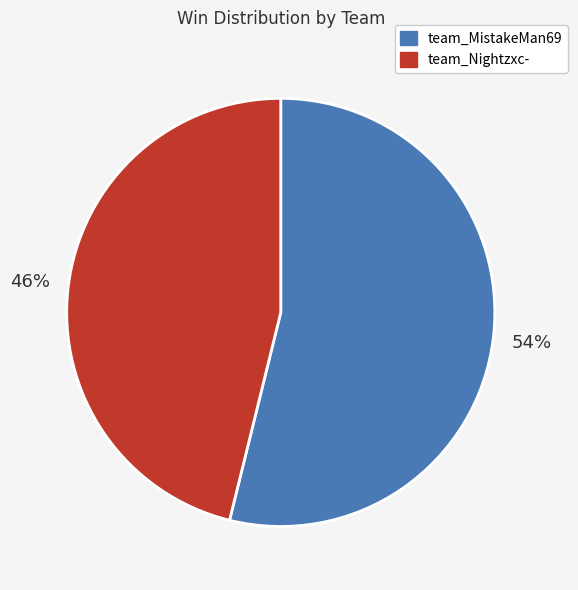

What is the largest slice in the pie chart?

team_MistakeMan69